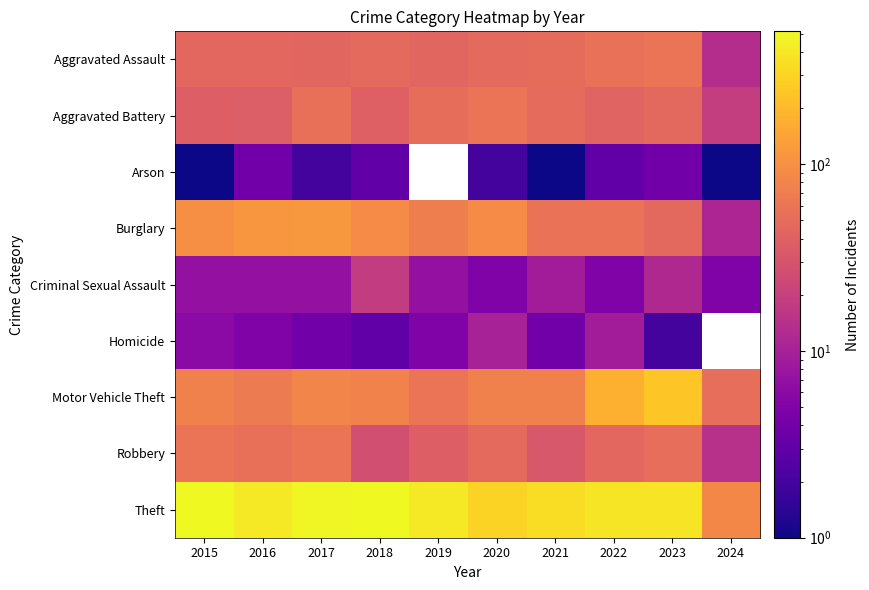

At how many categories does at least one series exceed 329?

8